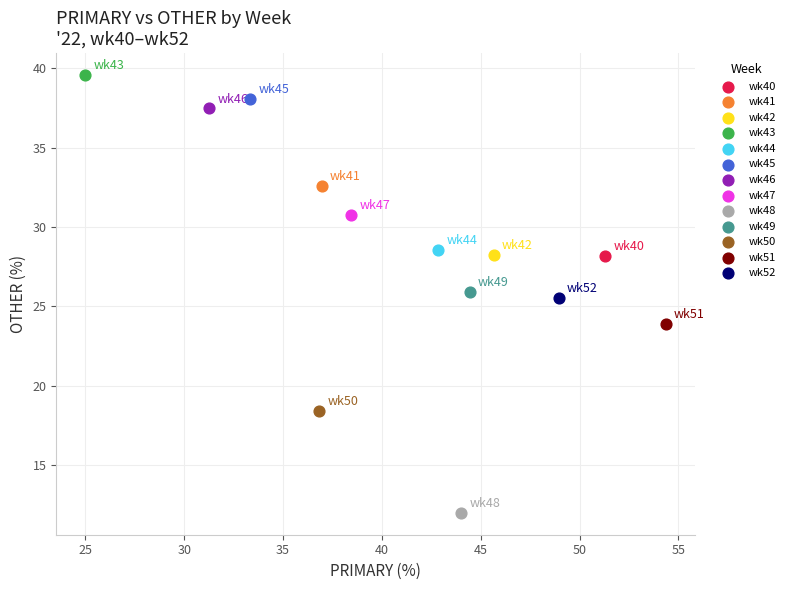

What are all the series names shown in the legend?

wk40, wk41, wk42, wk43, wk44, wk45, wk46, wk47, wk48, wk49, wk50, wk51, wk52